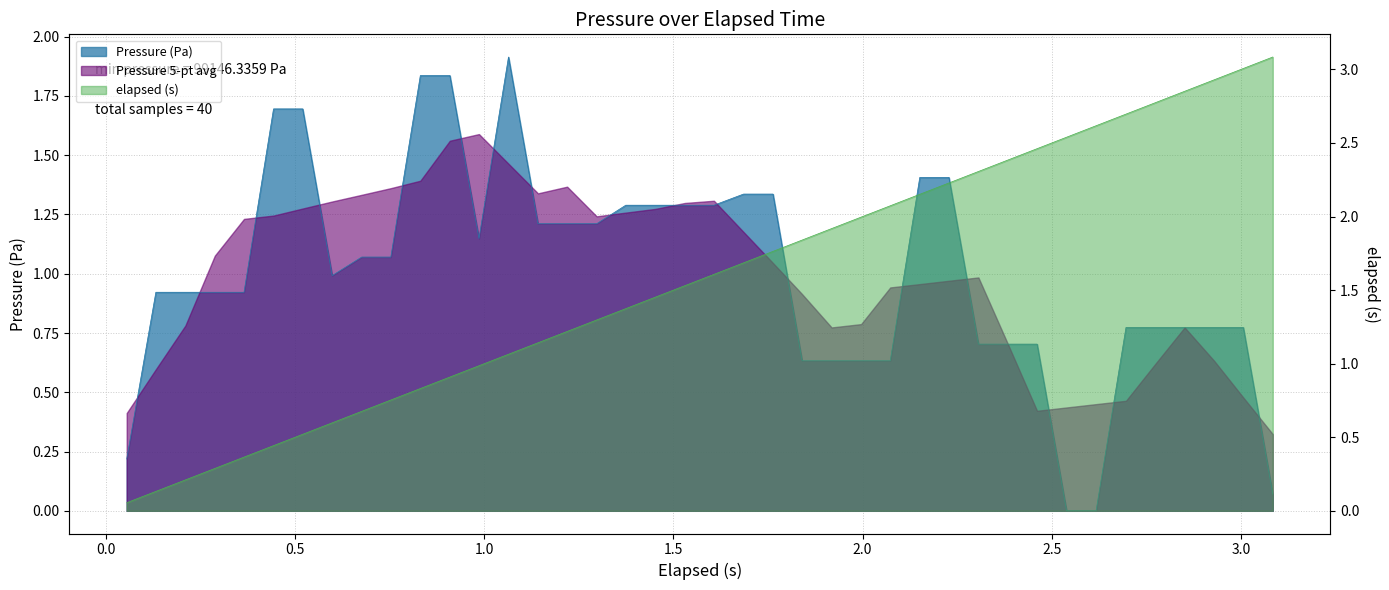

How many times do Pressure (Pa) and elapsed (s) cross each other?

1